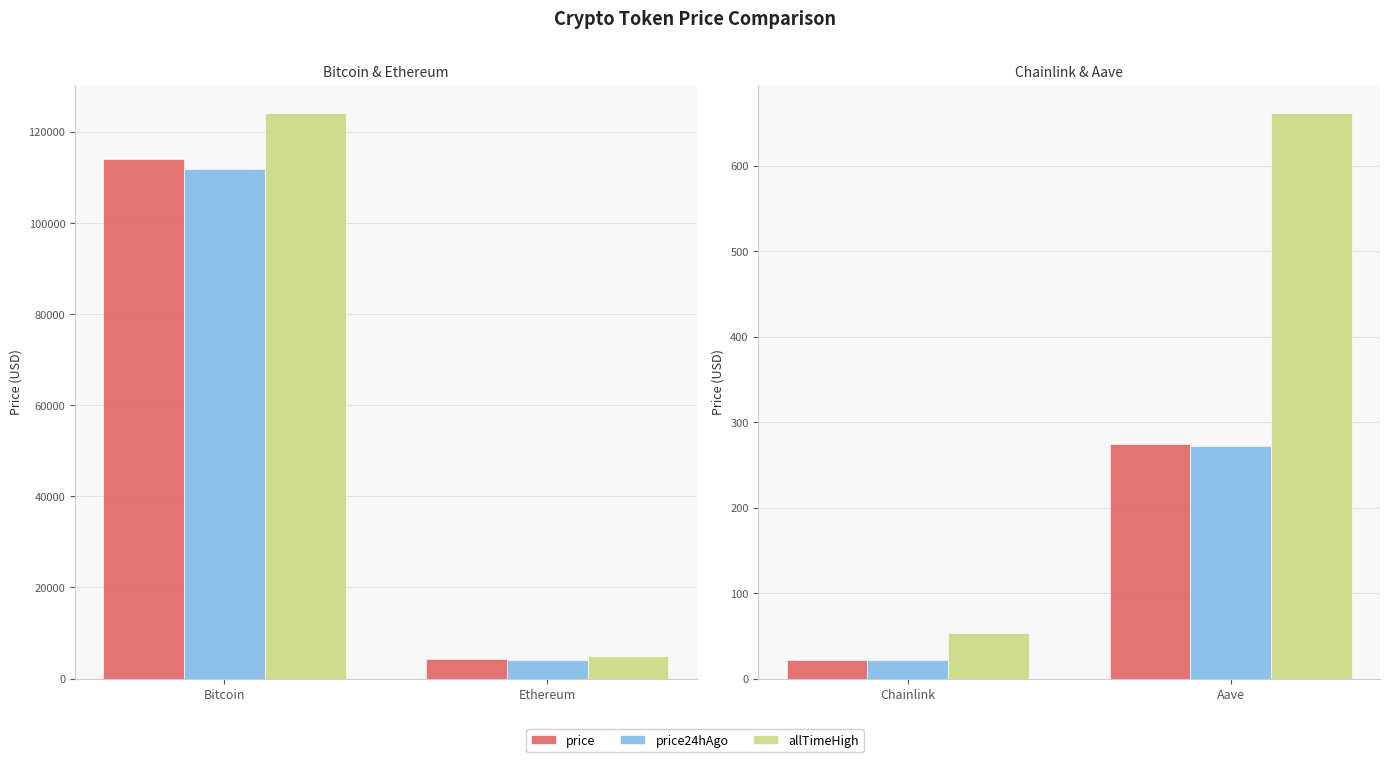

How many bars are there in each group?

3